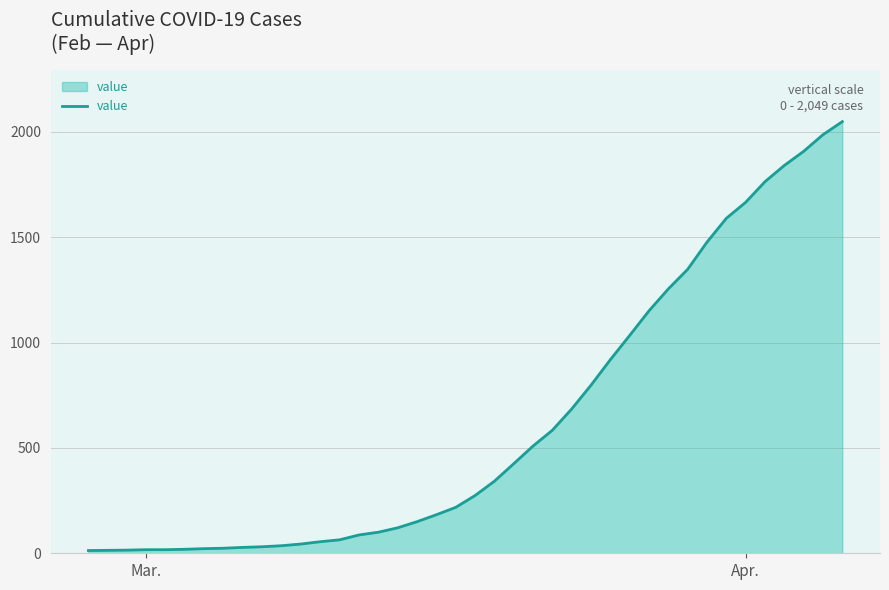

What is the difference between the maximum and minimum values?

2036